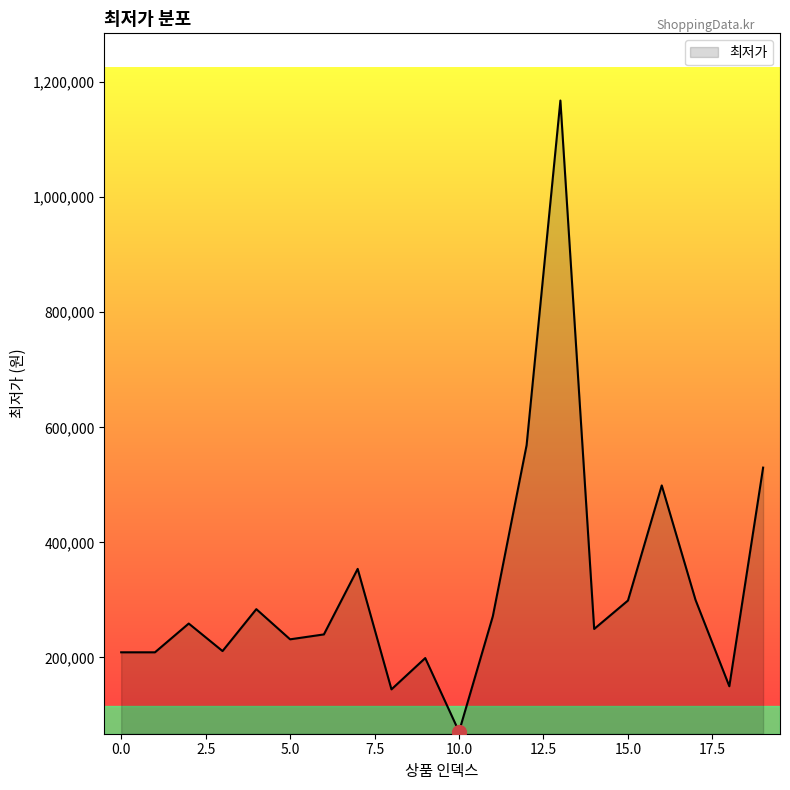

What is the difference between the maximum and minimum values?

1096910